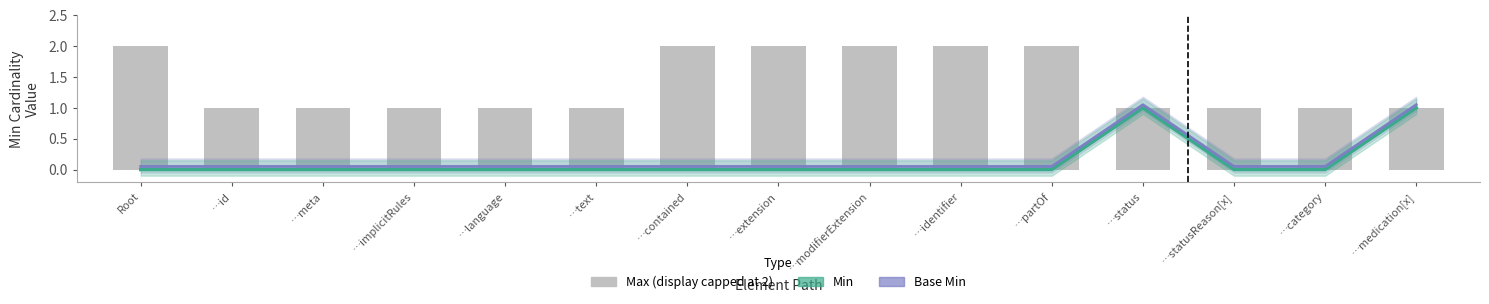

Does the chart contain any negative values?

No